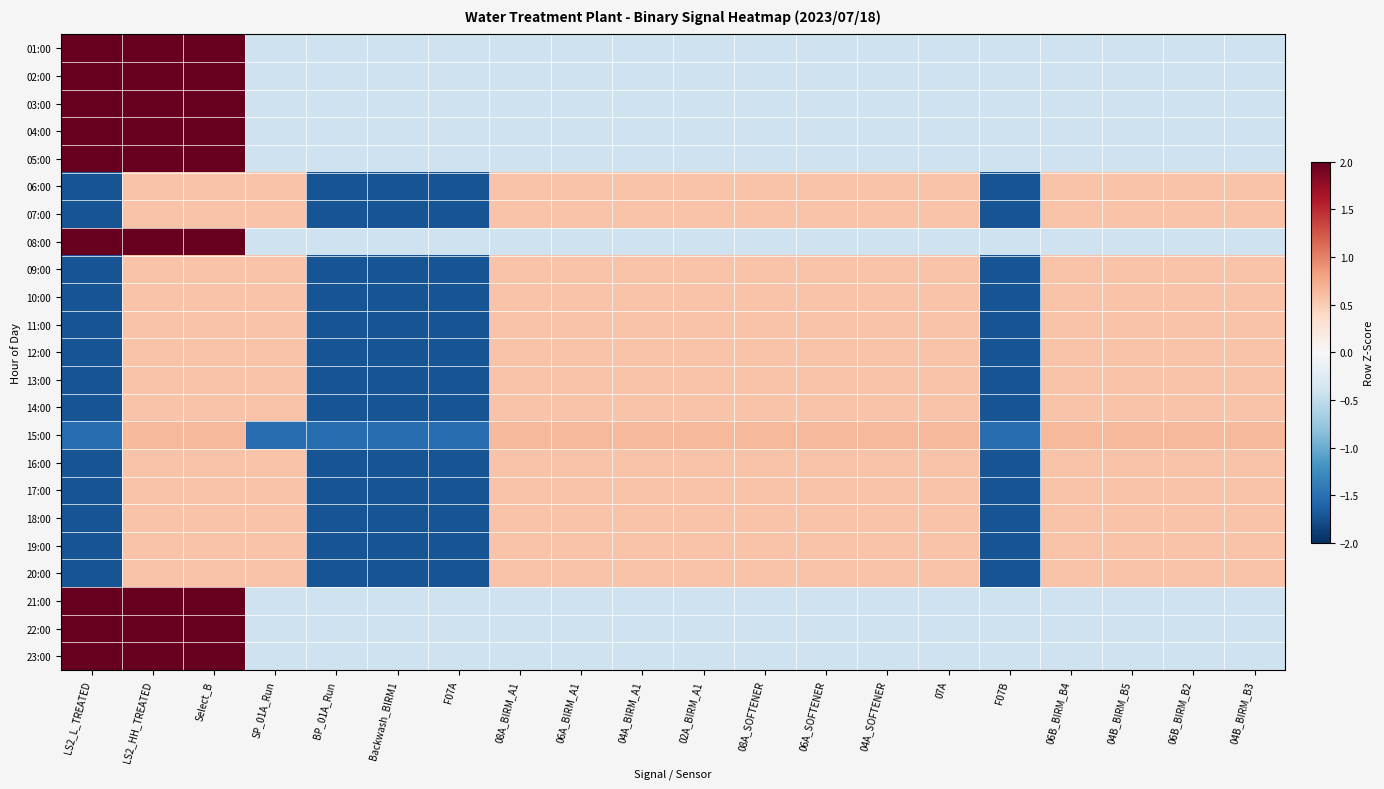

Reading left to right, list all the values displayed in this chart.

01:00: LS2_L_TREATED=2.4	LS2_HH_TREATED=2.4	Select_B=2.4	SP_01A_Run=-0.4	BP_01A_Run=-0.4	Backwash_BIRM1=-0.4	F07A=-0.4	08A_BIRM_A1=-0.4	06A_BIRM_A1=-0.4	04A_BIRM_A1=-0.4	02A_BIRM_A1=-0.4	08A_SOFTENER=-0.4	06A_SOFTENER=-0.4	04A_SOFTENER=-0.4	07A=-0.4	F07B=-0.4	06B_BIRM_B4=-0.4	04B_BIRM_B5=-0.4	06B_BIRM_B2=-0.4	04B_BIRM_B3=-0.4
02:00: LS2_L_TREATED=2.4	LS2_HH_TREATED=2.4	Select_B=2.4	SP_01A_Run=-0.4	BP_01A_Run=-0.4	Backwash_BIRM1=-0.4	F07A=-0.4	08A_BIRM_A1=-0.4	06A_BIRM_A1=-0.4	04A_BIRM_A1=-0.4	02A_BIRM_A1=-0.4	08A_SOFTENER=-0.4	06A_SOFTENER=-0.4	04A_SOFTENER=-0.4	07A=-0.4	F07B=-0.4	06B_BIRM_B4=-0.4	04B_BIRM_B5=-0.4	06B_BIRM_B2=-0.4	04B_BIRM_B3=-0.4
03:00: LS2_L_TREATED=2.4	LS2_HH_TREATED=2.4	Select_B=2.4	SP_01A_Run=-0.4	BP_01A_Run=-0.4	Backwash_BIRM1=-0.4	F07A=-0.4	08A_BIRM_A1=-0.4	06A_BIRM_A1=-0.4	04A_BIRM_A1=-0.4	02A_BIRM_A1=-0.4	08A_SOFTENER=-0.4	06A_SOFTENER=-0.4	04A_SOFTENER=-0.4	07A=-0.4	F07B=-0.4	06B_BIRM_B4=-0.4	04B_BIRM_B5=-0.4	06B_BIRM_B2=-0.4	04B_BIRM_B3=-0.4
04:00: LS2_L_TREATED=2.4	LS2_HH_TREATED=2.4	Select_B=2.4	SP_01A_Run=-0.4	BP_01A_Run=-0.4	Backwash_BIRM1=-0.4	F07A=-0.4	08A_BIRM_A1=-0.4	06A_BIRM_A1=-0.4	04A_BIRM_A1=-0.4	02A_BIRM_A1=-0.4	08A_SOFTENER=-0.4	06A_SOFTENER=-0.4	04A_SOFTENER=-0.4	07A=-0.4	F07B=-0.4	06B_BIRM_B4=-0.4	04B_BIRM_B5=-0.4	06B_BIRM_B2=-0.4	04B_BIRM_B3=-0.4
05:00: LS2_L_TREATED=2.4	LS2_HH_TREATED=2.4	Select_B=2.4	SP_01A_Run=-0.4	BP_01A_Run=-0.4	Backwash_BIRM1=-0.4	F07A=-0.4	08A_BIRM_A1=-0.4	06A_BIRM_A1=-0.4	04A_BIRM_A1=-0.4	02A_BIRM_A1=-0.4	08A_SOFTENER=-0.4	06A_SOFTENER=-0.4	04A_SOFTENER=-0.4	07A=-0.4	F07B=-0.4	06B_BIRM_B4=-0.4	04B_BIRM_B5=-0.4	06B_BIRM_B2=-0.4	04B_BIRM_B3=-0.4
06:00: LS2_L_TREATED=-1.7	LS2_HH_TREATED=0.6	Select_B=0.6	SP_01A_Run=0.6	BP_01A_Run=-1.7	Backwash_BIRM1=-1.7	F07A=-1.7	08A_BIRM_A1=0.6	06A_BIRM_A1=0.6	04A_BIRM_A1=0.6	02A_BIRM_A1=0.6	08A_SOFTENER=0.6	06A_SOFTENER=0.6	04A_SOFTENER=0.6	07A=0.6	F07B=-1.7	06B_BIRM_B4=0.6	04B_BIRM_B5=0.6	06B_BIRM_B2=0.6	04B_BIRM_B3=0.6
07:00: LS2_L_TREATED=-1.7	LS2_HH_TREATED=0.6	Select_B=0.6	SP_01A_Run=0.6	BP_01A_Run=-1.7	Backwash_BIRM1=-1.7	F07A=-1.7	08A_BIRM_A1=0.6	06A_BIRM_A1=0.6	04A_BIRM_A1=0.6	02A_BIRM_A1=0.6	08A_SOFTENER=0.6	06A_SOFTENER=0.6	04A_SOFTENER=0.6	07A=0.6	F07B=-1.7	06B_BIRM_B4=0.6	04B_BIRM_B5=0.6	06B_BIRM_B2=0.6	04B_BIRM_B3=0.6
08:00: LS2_L_TREATED=2.4	LS2_HH_TREATED=2.4	Select_B=2.4	SP_01A_Run=-0.4	BP_01A_Run=-0.4	Backwash_BIRM1=-0.4	F07A=-0.4	08A_BIRM_A1=-0.4	06A_BIRM_A1=-0.4	04A_BIRM_A1=-0.4	02A_BIRM_A1=-0.4	08A_SOFTENER=-0.4	06A_SOFTENER=-0.4	04A_SOFTENER=-0.4	07A=-0.4	F07B=-0.4	06B_BIRM_B4=-0.4	04B_BIRM_B5=-0.4	06B_BIRM_B2=-0.4	04B_BIRM_B3=-0.4
09:00: LS2_L_TREATED=-1.7	LS2_HH_TREATED=0.6	Select_B=0.6	SP_01A_Run=0.6	BP_01A_Run=-1.7	Backwash_BIRM1=-1.7	F07A=-1.7	08A_BIRM_A1=0.6	06A_BIRM_A1=0.6	04A_BIRM_A1=0.6	02A_BIRM_A1=0.6	08A_SOFTENER=0.6	06A_SOFTENER=0.6	04A_SOFTENER=0.6	07A=0.6	F07B=-1.7	06B_BIRM_B4=0.6	04B_BIRM_B5=0.6	06B_BIRM_B2=0.6	04B_BIRM_B3=0.6
10:00: LS2_L_TREATED=-1.7	LS2_HH_TREATED=0.6	Select_B=0.6	SP_01A_Run=0.6	BP_01A_Run=-1.7	Backwash_BIRM1=-1.7	F07A=-1.7	08A_BIRM_A1=0.6	06A_BIRM_A1=0.6	04A_BIRM_A1=0.6	02A_BIRM_A1=0.6	08A_SOFTENER=0.6	06A_SOFTENER=0.6	04A_SOFTENER=0.6	07A=0.6	F07B=-1.7	06B_BIRM_B4=0.6	04B_BIRM_B5=0.6	06B_BIRM_B2=0.6	04B_BIRM_B3=0.6
11:00: LS2_L_TREATED=-1.7	LS2_HH_TREATED=0.6	Select_B=0.6	SP_01A_Run=0.6	BP_01A_Run=-1.7	Backwash_BIRM1=-1.7	F07A=-1.7	08A_BIRM_A1=0.6	06A_BIRM_A1=0.6	04A_BIRM_A1=0.6	02A_BIRM_A1=0.6	08A_SOFTENER=0.6	06A_SOFTENER=0.6	04A_SOFTENER=0.6	07A=0.6	F07B=-1.7	06B_BIRM_B4=0.6	04B_BIRM_B5=0.6	06B_BIRM_B2=0.6	04B_BIRM_B3=0.6
12:00: LS2_L_TREATED=-1.7	LS2_HH_TREATED=0.6	Select_B=0.6	SP_01A_Run=0.6	BP_01A_Run=-1.7	Backwash_BIRM1=-1.7	F07A=-1.7	08A_BIRM_A1=0.6	06A_BIRM_A1=0.6	04A_BIRM_A1=0.6	02A_BIRM_A1=0.6	08A_SOFTENER=0.6	06A_SOFTENER=0.6	04A_SOFTENER=0.6	07A=0.6	F07B=-1.7	06B_BIRM_B4=0.6	04B_BIRM_B5=0.6	06B_BIRM_B2=0.6	04B_BIRM_B3=0.6
13:00: LS2_L_TREATED=-1.7	LS2_HH_TREATED=0.6	Select_B=0.6	SP_01A_Run=0.6	BP_01A_Run=-1.7	Backwash_BIRM1=-1.7	F07A=-1.7	08A_BIRM_A1=0.6	06A_BIRM_A1=0.6	04A_BIRM_A1=0.6	02A_BIRM_A1=0.6	08A_SOFTENER=0.6	06A_SOFTENER=0.6	04A_SOFTENER=0.6	07A=0.6	F07B=-1.7	06B_BIRM_B4=0.6	04B_BIRM_B5=0.6	06B_BIRM_B2=0.6	04B_BIRM_B3=0.6
14:00: LS2_L_TREATED=-1.7	LS2_HH_TREATED=0.6	Select_B=0.6	SP_01A_Run=0.6	BP_01A_Run=-1.7	Backwash_BIRM1=-1.7	F07A=-1.7	08A_BIRM_A1=0.6	06A_BIRM_A1=0.6	04A_BIRM_A1=0.6	02A_BIRM_A1=0.6	08A_SOFTENER=0.6	06A_SOFTENER=0.6	04A_SOFTENER=0.6	07A=0.6	F07B=-1.7	06B_BIRM_B4=0.6	04B_BIRM_B5=0.6	06B_BIRM_B2=0.6	04B_BIRM_B3=0.6
15:00: LS2_L_TREATED=-1.5	LS2_HH_TREATED=0.7	Select_B=0.7	SP_01A_Run=-1.5	BP_01A_Run=-1.5	Backwash_BIRM1=-1.5	F07A=-1.5	08A_BIRM_A1=0.7	06A_BIRM_A1=0.7	04A_BIRM_A1=0.7	02A_BIRM_A1=0.7	08A_SOFTENER=0.7	06A_SOFTENER=0.7	04A_SOFTENER=0.7	07A=0.7	F07B=-1.5	06B_BIRM_B4=0.7	04B_BIRM_B5=0.7	06B_BIRM_B2=0.7	04B_BIRM_B3=0.7
16:00: LS2_L_TREATED=-1.7	LS2_HH_TREATED=0.6	Select_B=0.6	SP_01A_Run=0.6	BP_01A_Run=-1.7	Backwash_BIRM1=-1.7	F07A=-1.7	08A_BIRM_A1=0.6	06A_BIRM_A1=0.6	04A_BIRM_A1=0.6	02A_BIRM_A1=0.6	08A_SOFTENER=0.6	06A_SOFTENER=0.6	04A_SOFTENER=0.6	07A=0.6	F07B=-1.7	06B_BIRM_B4=0.6	04B_BIRM_B5=0.6	06B_BIRM_B2=0.6	04B_BIRM_B3=0.6
17:00: LS2_L_TREATED=-1.7	LS2_HH_TREATED=0.6	Select_B=0.6	SP_01A_Run=0.6	BP_01A_Run=-1.7	Backwash_BIRM1=-1.7	F07A=-1.7	08A_BIRM_A1=0.6	06A_BIRM_A1=0.6	04A_BIRM_A1=0.6	02A_BIRM_A1=0.6	08A_SOFTENER=0.6	06A_SOFTENER=0.6	04A_SOFTENER=0.6	07A=0.6	F07B=-1.7	06B_BIRM_B4=0.6	04B_BIRM_B5=0.6	06B_BIRM_B2=0.6	04B_BIRM_B3=0.6
18:00: LS2_L_TREATED=-1.7	LS2_HH_TREATED=0.6	Select_B=0.6	SP_01A_Run=0.6	BP_01A_Run=-1.7	Backwash_BIRM1=-1.7	F07A=-1.7	08A_BIRM_A1=0.6	06A_BIRM_A1=0.6	04A_BIRM_A1=0.6	02A_BIRM_A1=0.6	08A_SOFTENER=0.6	06A_SOFTENER=0.6	04A_SOFTENER=0.6	07A=0.6	F07B=-1.7	06B_BIRM_B4=0.6	04B_BIRM_B5=0.6	06B_BIRM_B2=0.6	04B_BIRM_B3=0.6
19:00: LS2_L_TREATED=-1.7	LS2_HH_TREATED=0.6	Select_B=0.6	SP_01A_Run=0.6	BP_01A_Run=-1.7	Backwash_BIRM1=-1.7	F07A=-1.7	08A_BIRM_A1=0.6	06A_BIRM_A1=0.6	04A_BIRM_A1=0.6	02A_BIRM_A1=0.6	08A_SOFTENER=0.6	06A_SOFTENER=0.6	04A_SOFTENER=0.6	07A=0.6	F07B=-1.7	06B_BIRM_B4=0.6	04B_BIRM_B5=0.6	06B_BIRM_B2=0.6	04B_BIRM_B3=0.6
20:00: LS2_L_TREATED=-1.7	LS2_HH_TREATED=0.6	Select_B=0.6	SP_01A_Run=0.6	BP_01A_Run=-1.7	Backwash_BIRM1=-1.7	F07A=-1.7	08A_BIRM_A1=0.6	06A_BIRM_A1=0.6	04A_BIRM_A1=0.6	02A_BIRM_A1=0.6	08A_SOFTENER=0.6	06A_SOFTENER=0.6	04A_SOFTENER=0.6	07A=0.6	F07B=-1.7	06B_BIRM_B4=0.6	04B_BIRM_B5=0.6	06B_BIRM_B2=0.6	04B_BIRM_B3=0.6
21:00: LS2_L_TREATED=2.4	LS2_HH_TREATED=2.4	Select_B=2.4	SP_01A_Run=-0.4	BP_01A_Run=-0.4	Backwash_BIRM1=-0.4	F07A=-0.4	08A_BIRM_A1=-0.4	06A_BIRM_A1=-0.4	04A_BIRM_A1=-0.4	02A_BIRM_A1=-0.4	08A_SOFTENER=-0.4	06A_SOFTENER=-0.4	04A_SOFTENER=-0.4	07A=-0.4	F07B=-0.4	06B_BIRM_B4=-0.4	04B_BIRM_B5=-0.4	06B_BIRM_B2=-0.4	04B_BIRM_B3=-0.4
22:00: LS2_L_TREATED=2.4	LS2_HH_TREATED=2.4	Select_B=2.4	SP_01A_Run=-0.4	BP_01A_Run=-0.4	Backwash_BIRM1=-0.4	F07A=-0.4	08A_BIRM_A1=-0.4	06A_BIRM_A1=-0.4	04A_BIRM_A1=-0.4	02A_BIRM_A1=-0.4	08A_SOFTENER=-0.4	06A_SOFTENER=-0.4	04A_SOFTENER=-0.4	07A=-0.4	F07B=-0.4	06B_BIRM_B4=-0.4	04B_BIRM_B5=-0.4	06B_BIRM_B2=-0.4	04B_BIRM_B3=-0.4
23:00: LS2_L_TREATED=2.4	LS2_HH_TREATED=2.4	Select_B=2.4	SP_01A_Run=-0.4	BP_01A_Run=-0.4	Backwash_BIRM1=-0.4	F07A=-0.4	08A_BIRM_A1=-0.4	06A_BIRM_A1=-0.4	04A_BIRM_A1=-0.4	02A_BIRM_A1=-0.4	08A_SOFTENER=-0.4	06A_SOFTENER=-0.4	04A_SOFTENER=-0.4	07A=-0.4	F07B=-0.4	06B_BIRM_B4=-0.4	04B_BIRM_B5=-0.4	06B_BIRM_B2=-0.4	04B_BIRM_B3=-0.4